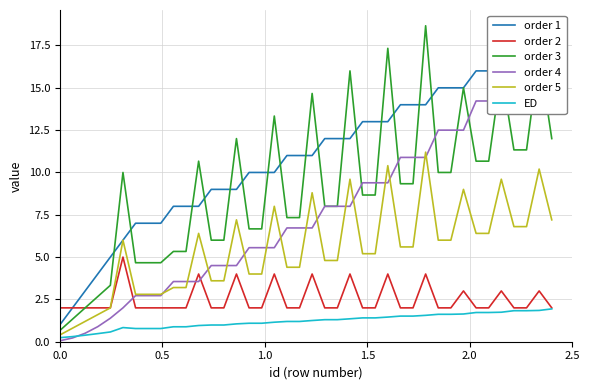

How many lines are shown in the chart?

6